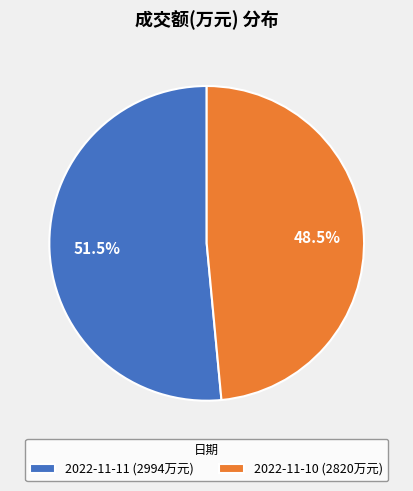

Approximately how many times larger is the value at 2022-11-11 compared to 2022-11-10?

1.1